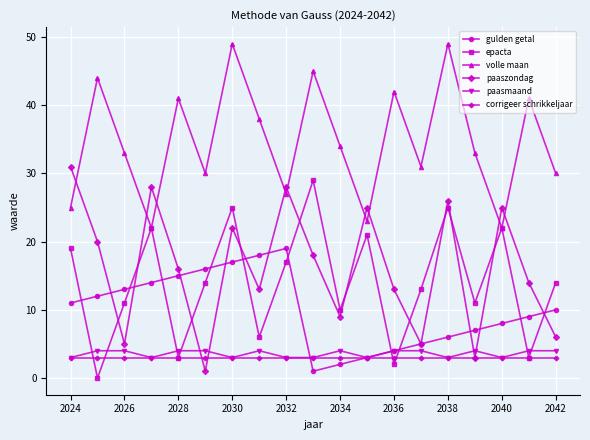

What are all the series names shown in the legend?

gulden getal, epacta, volle maan, paaszondag, paasmaand, corrigeer schrikkeljaar